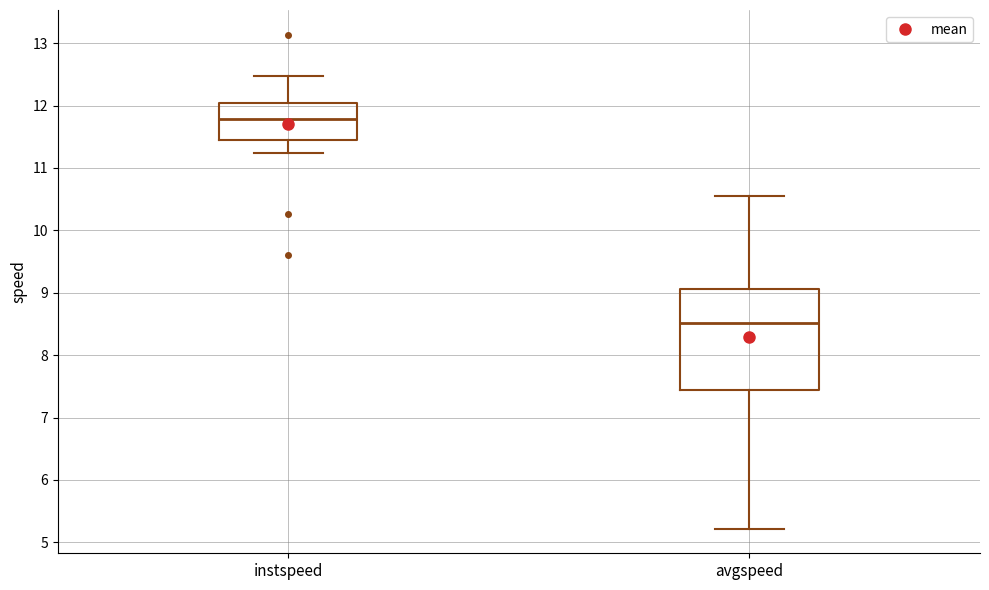

Reading left to right, read every box against the y-axis: the position of its median line, the range the box covers, and the ends of its whiskers. The values are not printed on the chart, so give them approximately, as read against the axis.

instspeed: median 11.8, box 11.4 to 12.0, whiskers 11.2 to 12.5
avgspeed: median 8.5, box 7.4 to 9.1, whiskers 5.2 to 10.5